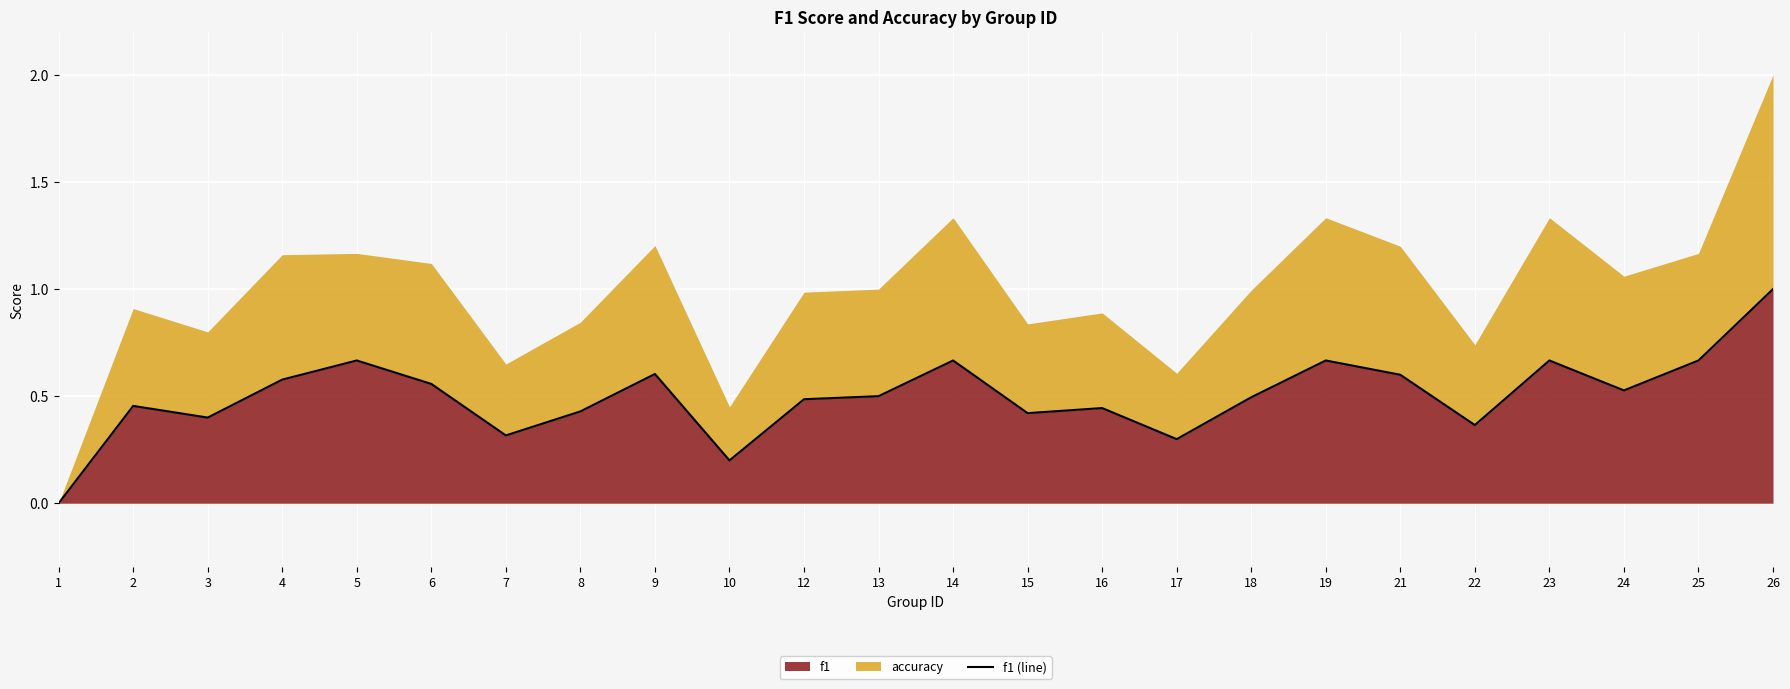

Count the values in the range 0 to 1.

24